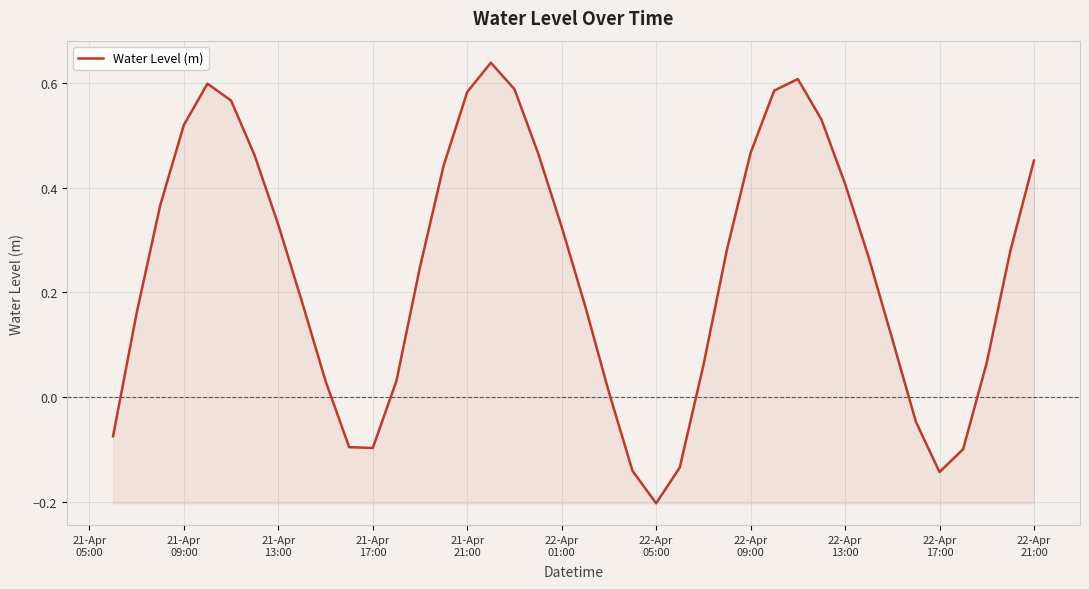

What is the difference between the maximum and minimum values?

0.8